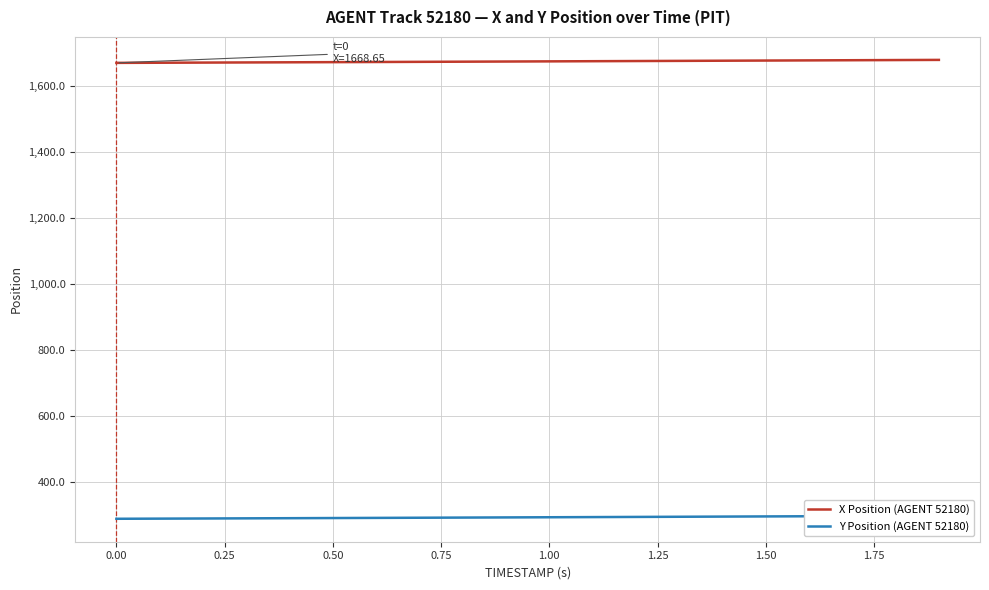

What is the lowest value of the X Position (AGENT 52180) series?

1668.7